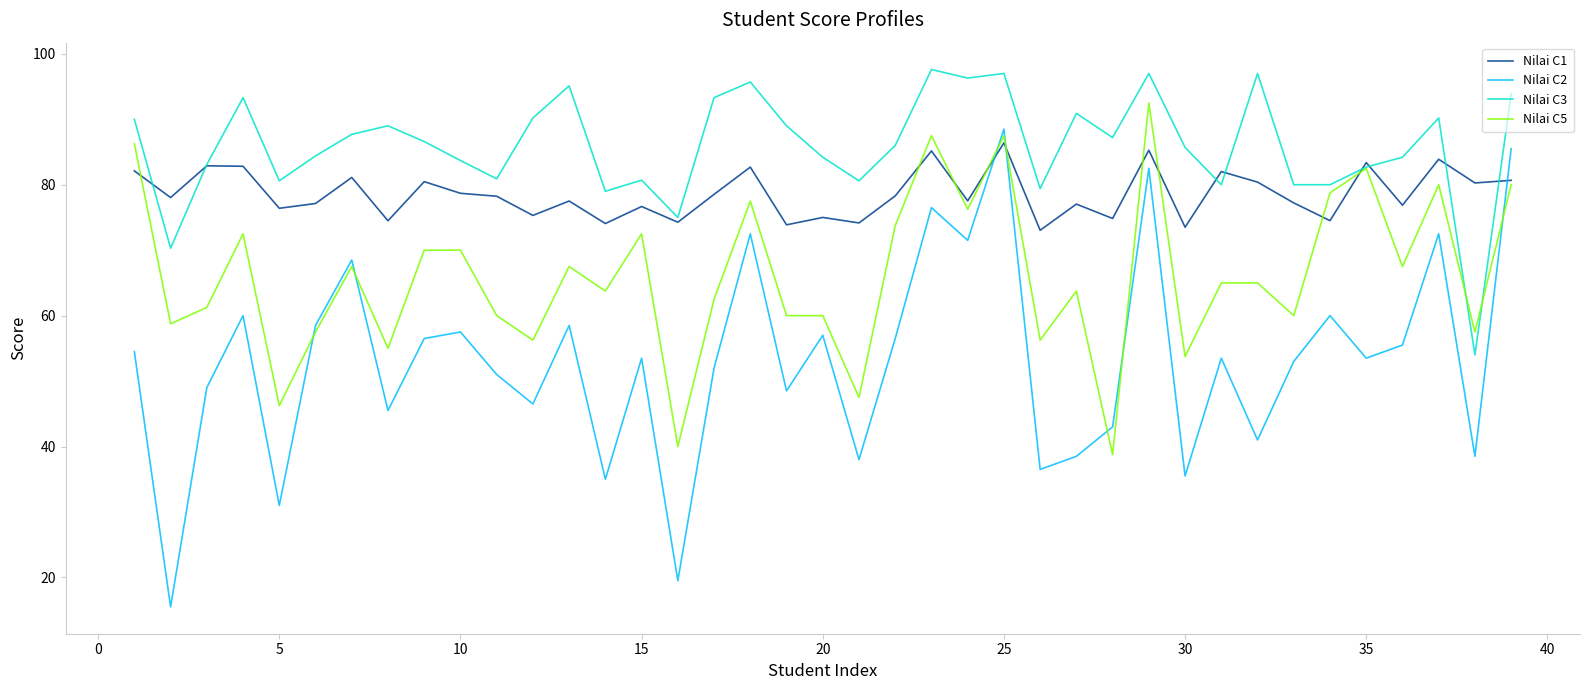

Which series has the largest range (max minus min)?

Nilai C2